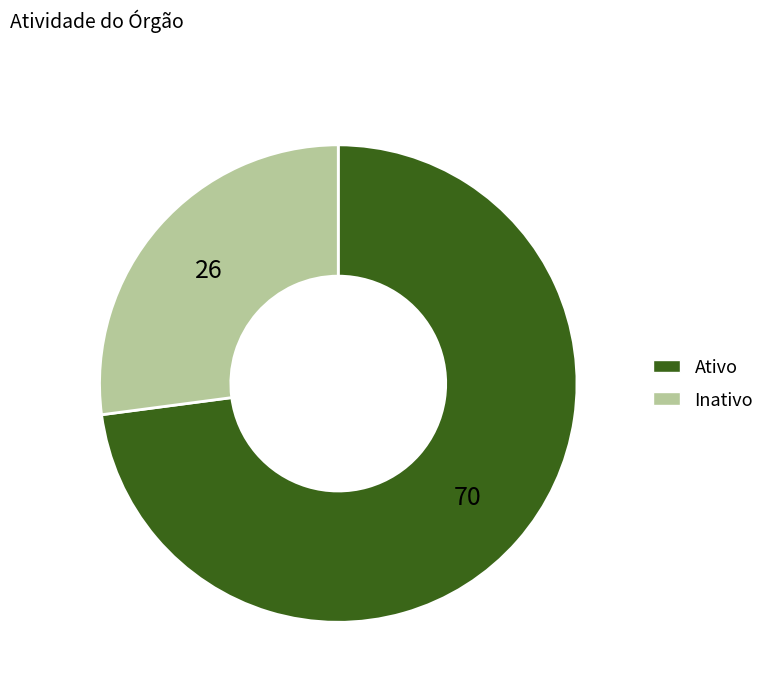

Between Inativo and Ativo, which is larger?

Ativo